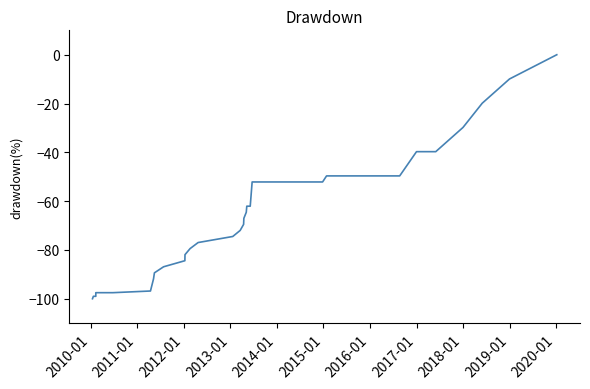

What is the value of the 36th point from the left?

-39.7